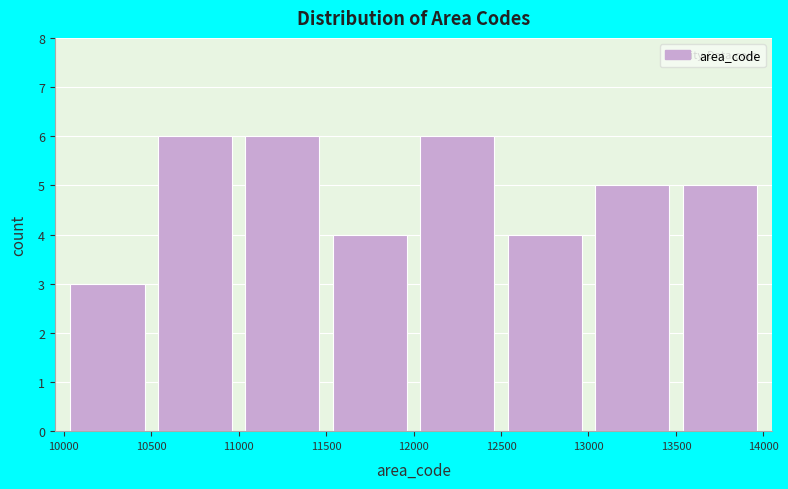

How tall is the bar that spans 10500 to 11000 on the x-axis? The values are not printed on the chart, so give them approximately, as read against the axis.

6